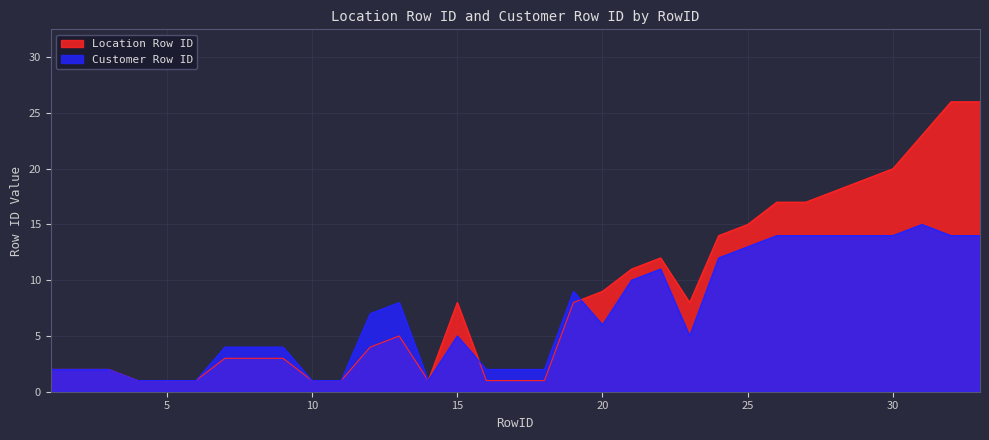

Which series has the largest total across all categories?

Location Row ID